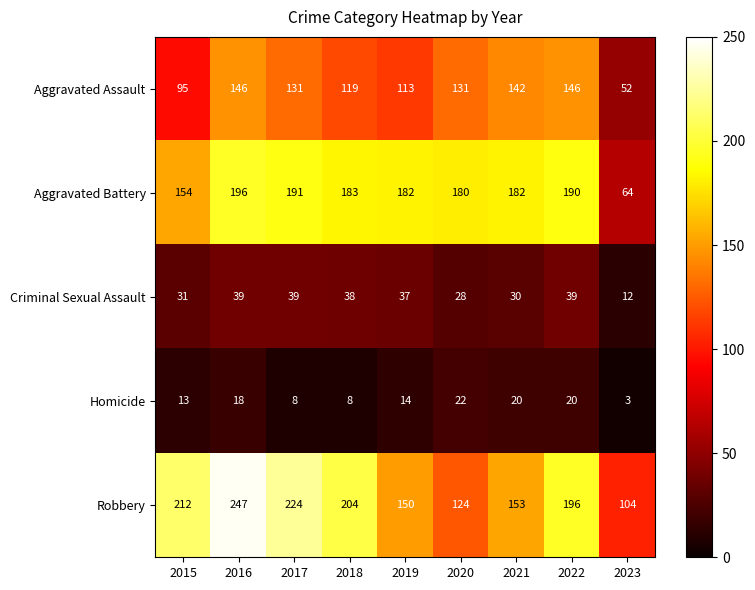

What is the minimum value shown in the chart?

3